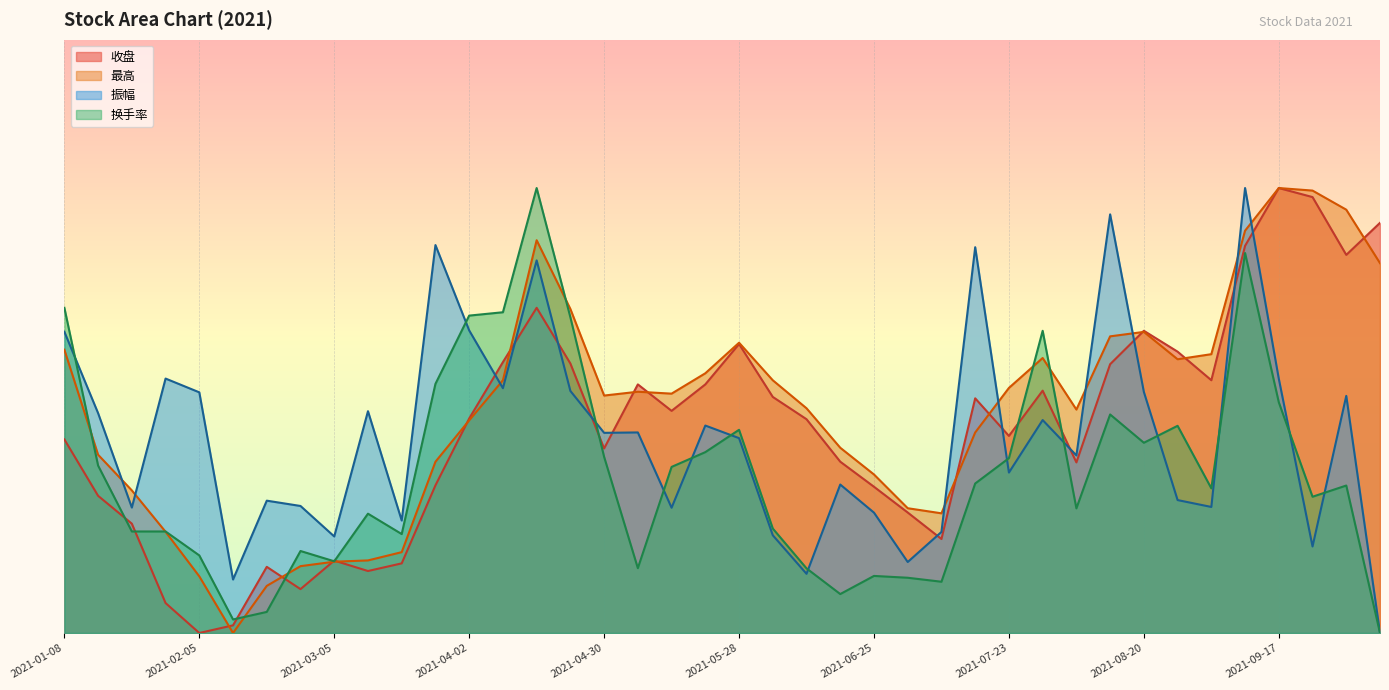

What is the difference between the second highest and second lowest values in the 收盘 series?

57.7